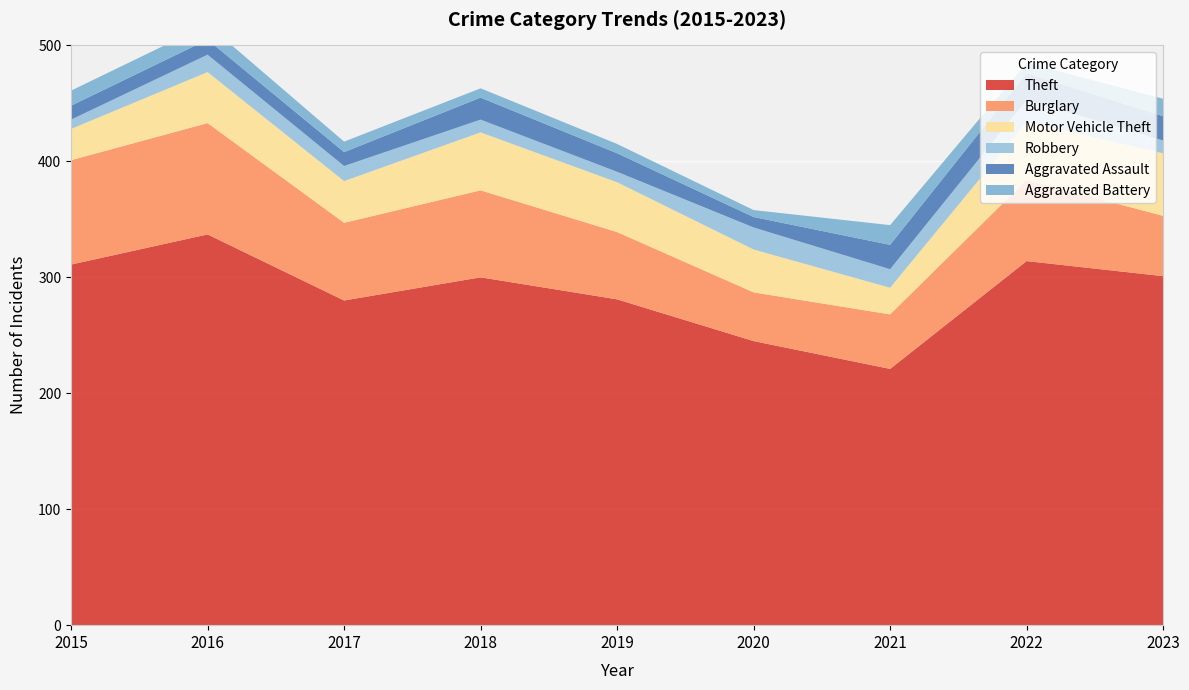

Reading left to right, transcribe all the data shown in this chart.

Theft: 311	337	280	300	281	245	221	314	301
Burglary: 90	96	67	75	58	42	47	70	52
Motor Vehicle Theft: 27	44	36	50	43	37	23	50	54
Robbery: 8	15	13	11	9	19	16	19	11
Aggravated Assault: 12	13	12	19	16	9	21	23	21
Aggravated Battery: 13	13	9	8	8	6	17	9	15